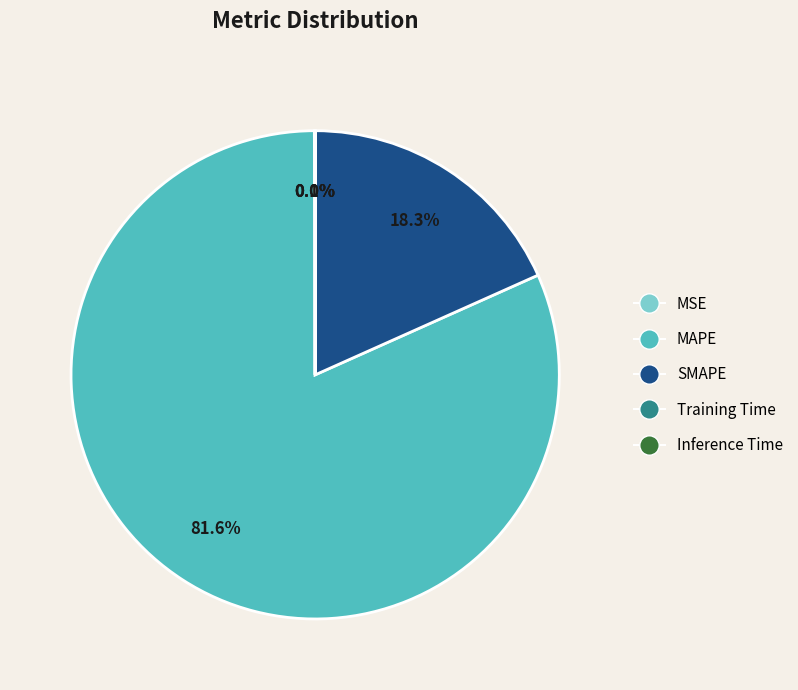

What is the largest slice in the pie chart?

MAPE